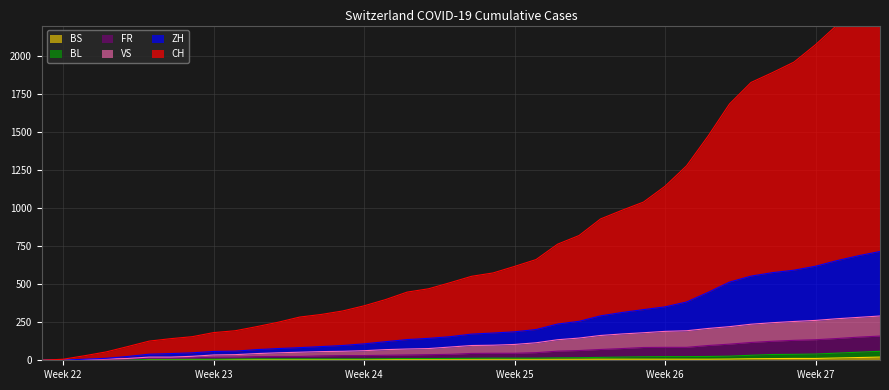

Where is BL nearest to the value 29?

2020-07-02